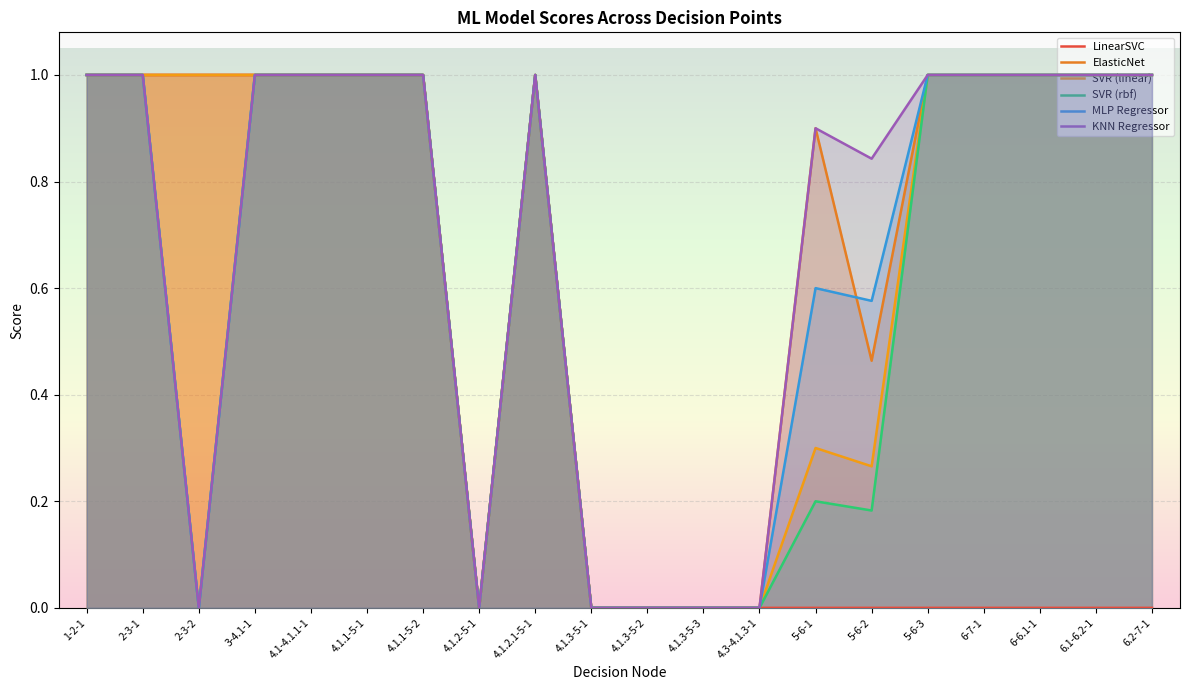

True or false: LinearSVC and ElasticNet intersect in this chart.

False